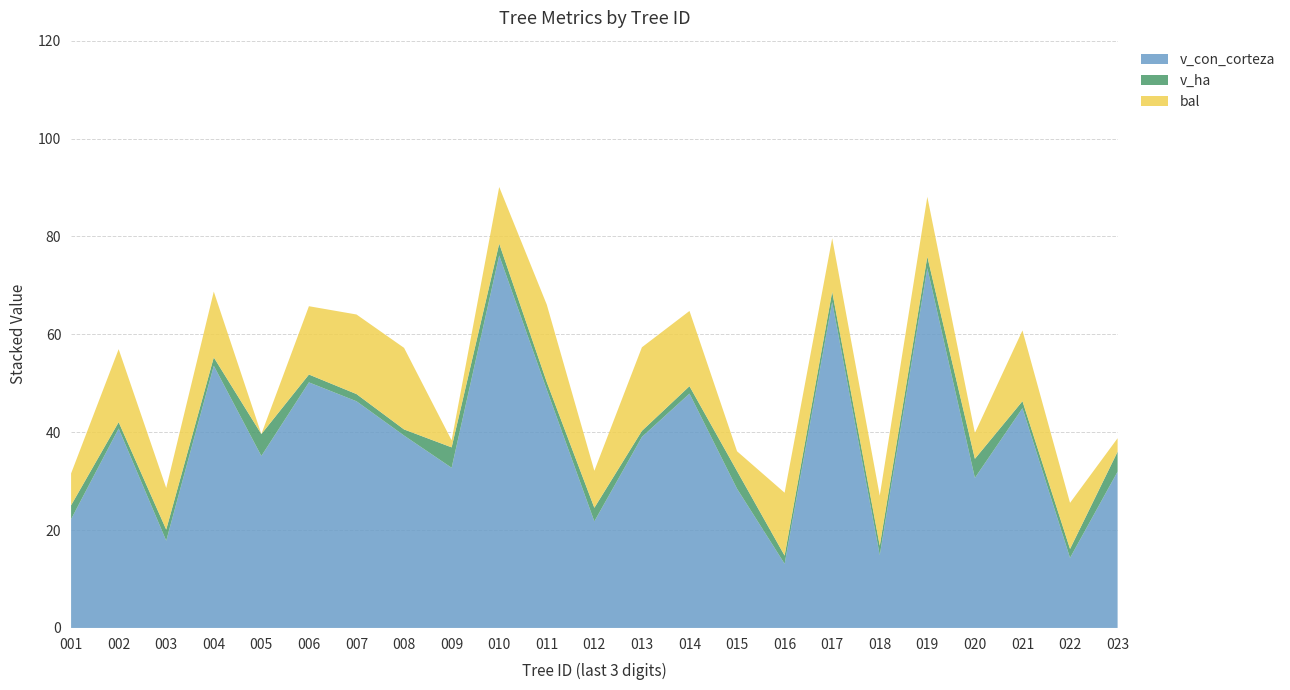

Reading left to right, what are all the values shown in this chart?

v_con_corteza: 22.2	40.8	17.8	53.6	35.1	50.2	46.3	39.3	32.7	76.1	48.7	21.8	39.0	47.9	28.4	13.1	66.6	14.9	73.5	30.7	44.9	14.3	31.9
v_ha: 2.8	1.3	2.3	1.7	4.5	1.6	1.5	1.2	4.2	2.4	1.6	2.8	1.2	1.5	3.6	1.7	2.1	1.9	2.3	3.9	1.4	1.8	4.1
bal: 6.5	14.9	8.5	13.4	0.0	14.0	16.3	16.7	1.4	11.6	15.8	7.6	17.1	15.4	4.0	12.8	10.9	10.2	12.2	5.3	14.4	9.4	2.8